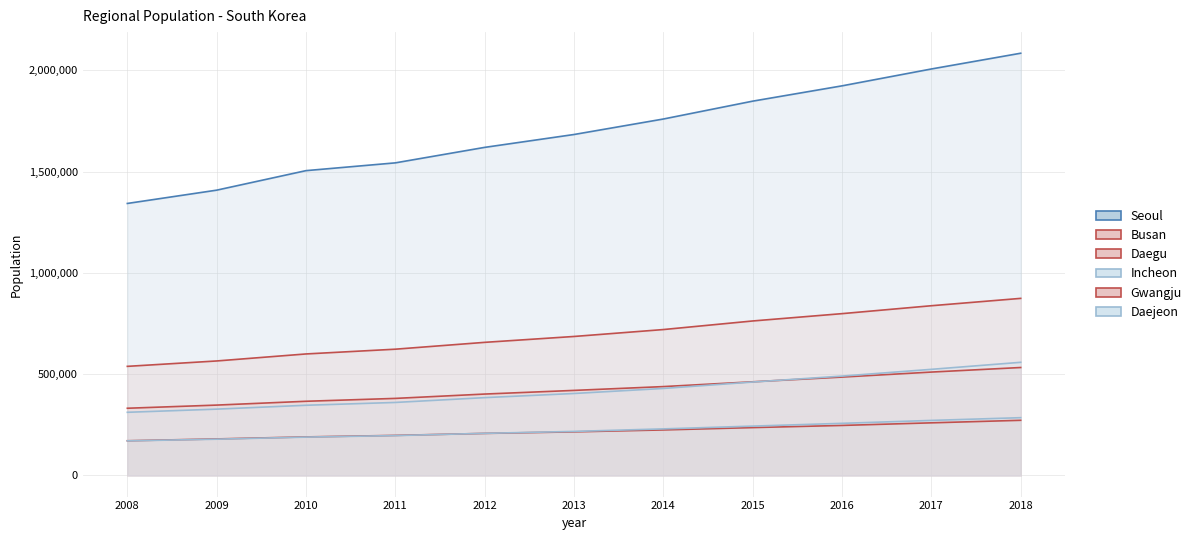

What is the sum of all Daegu values?

4677736